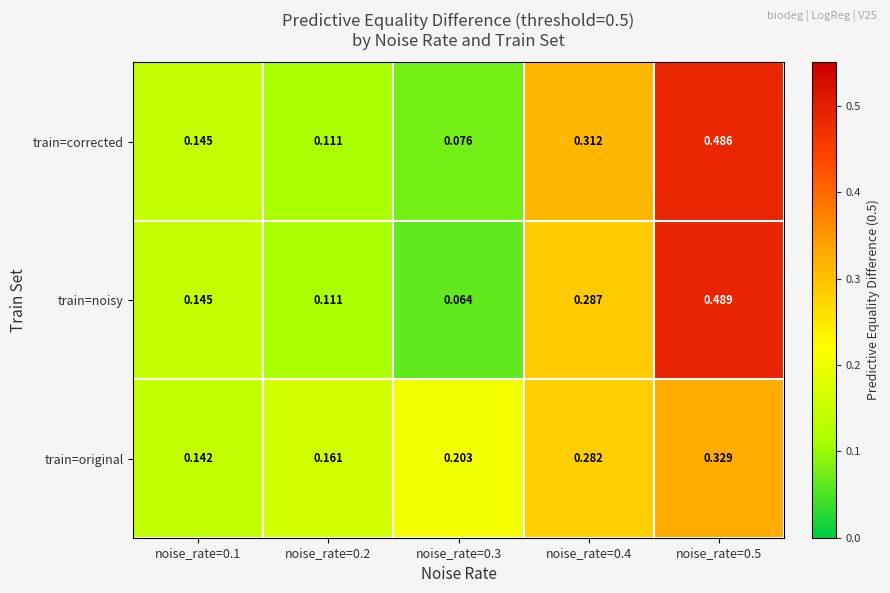

Which series has the largest total across all categories?

train=corrected